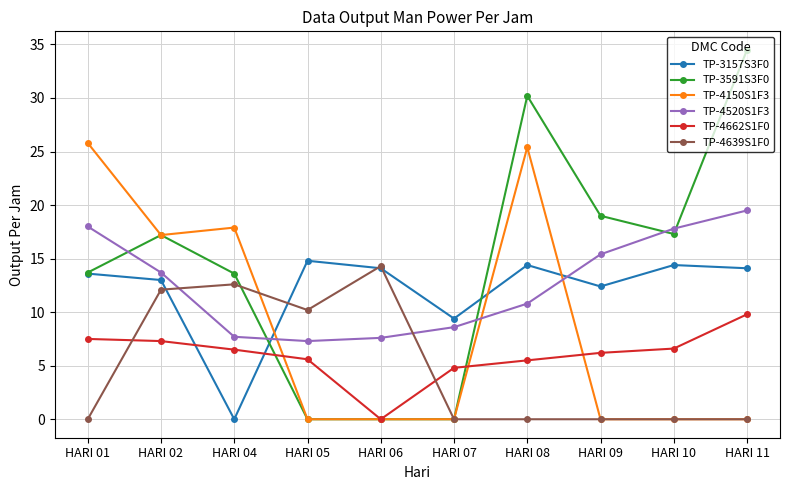

True or false: TP-3591S3F0 has a value of 30.2 at HARI 08.

True